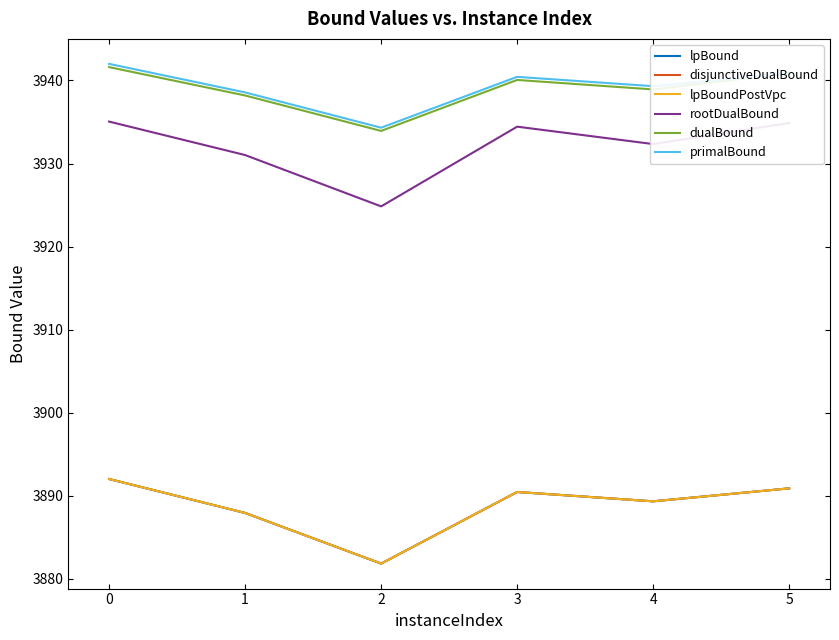

True or false: primalBound and lpBound cross at least once.

False